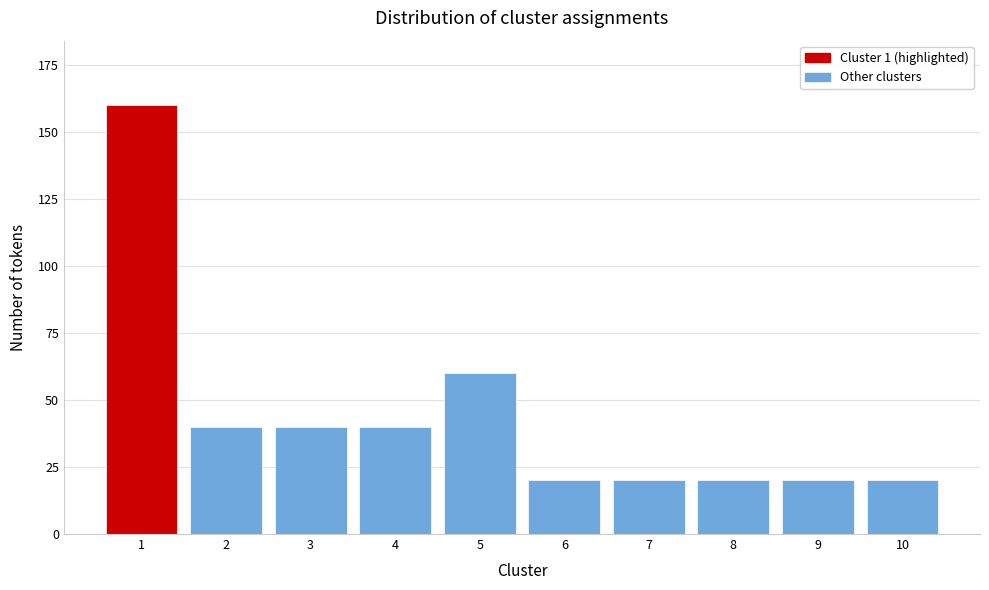

Reading right to left, what are all the values shown in this chart?

10=20	9=20	8=20	7=20	6=20	5=60	4=40	3=40	2=40	1=160